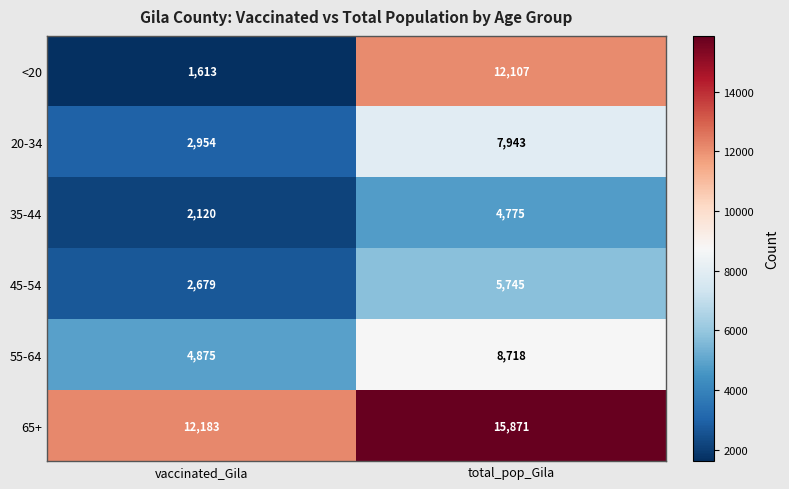

What is the difference between the highest and lowest values at vaccinated_Gila?

10570